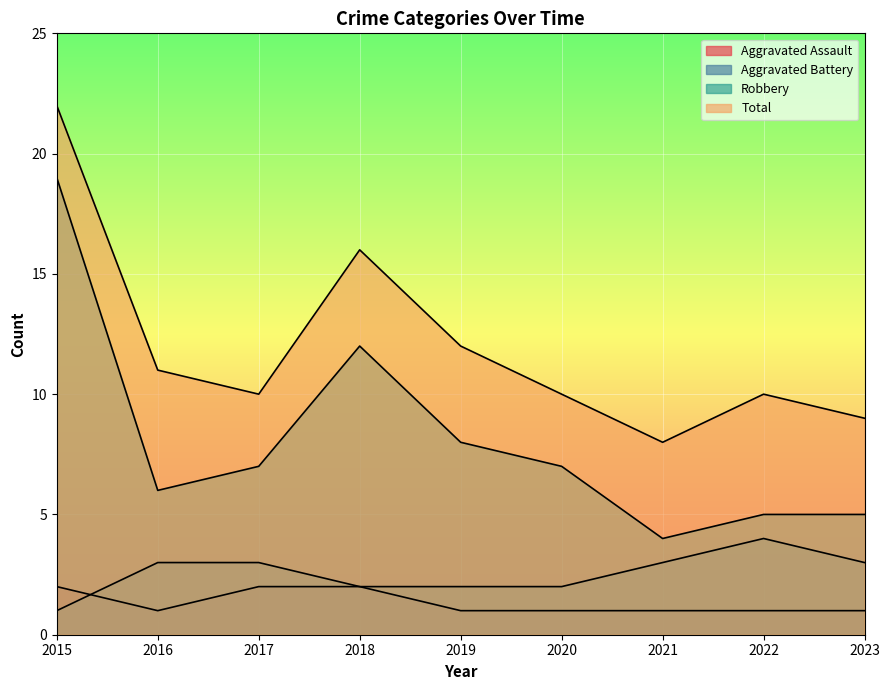

Is the value of Total at 2020 greater than the value of Aggravated Assault at 2018?

Yes